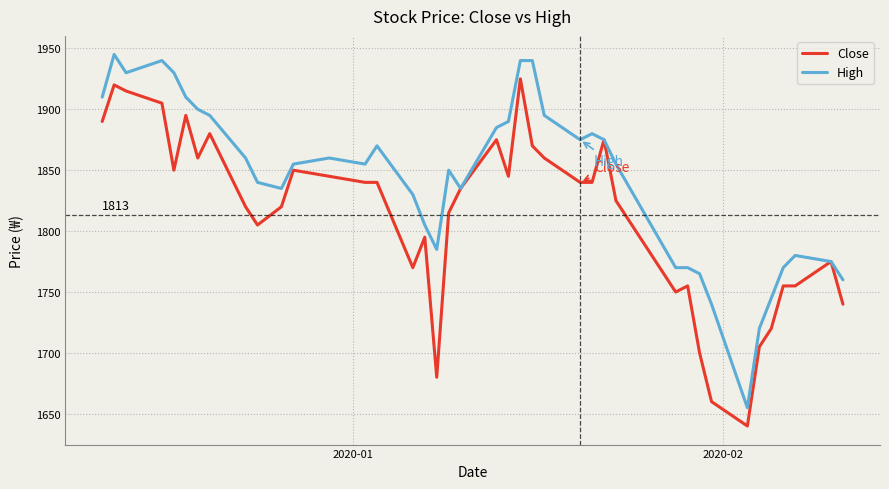

Rank the series by their maximum value, from lowest to highest.

Close, High